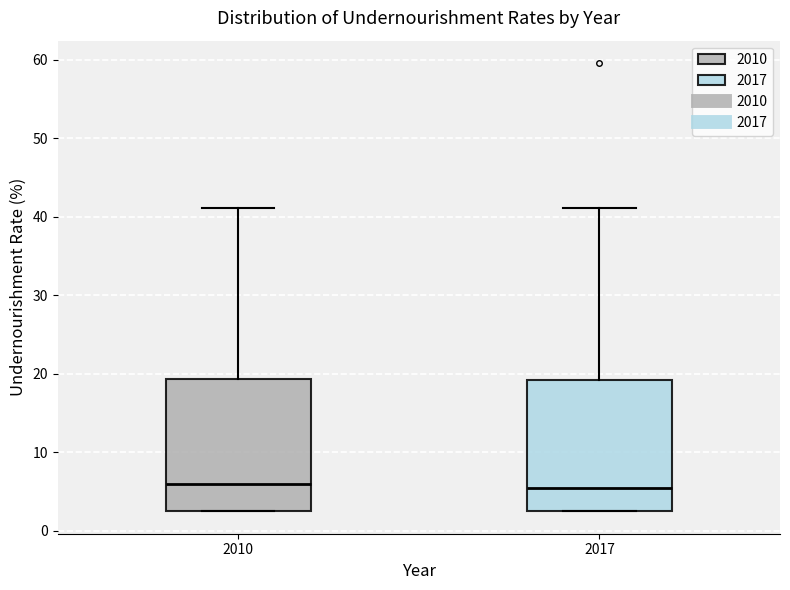

Reading left to right, read every box against the y-axis: the position of its median line, the range the box covers, and the ends of its whiskers. The values are not printed on the chart, so give them approximately, as read against the axis.

2010: median 6, box 3 to 19, whiskers 3 to 41
2017: median 6, box 3 to 19, whiskers 3 to 41